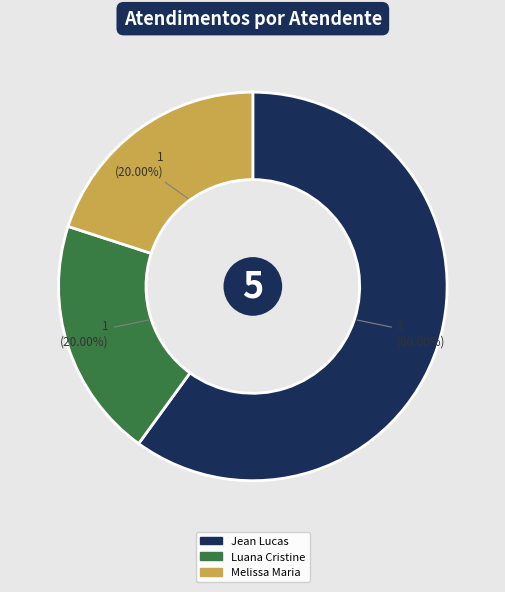

Is there any slice that represents more than half of the pie?

Yes